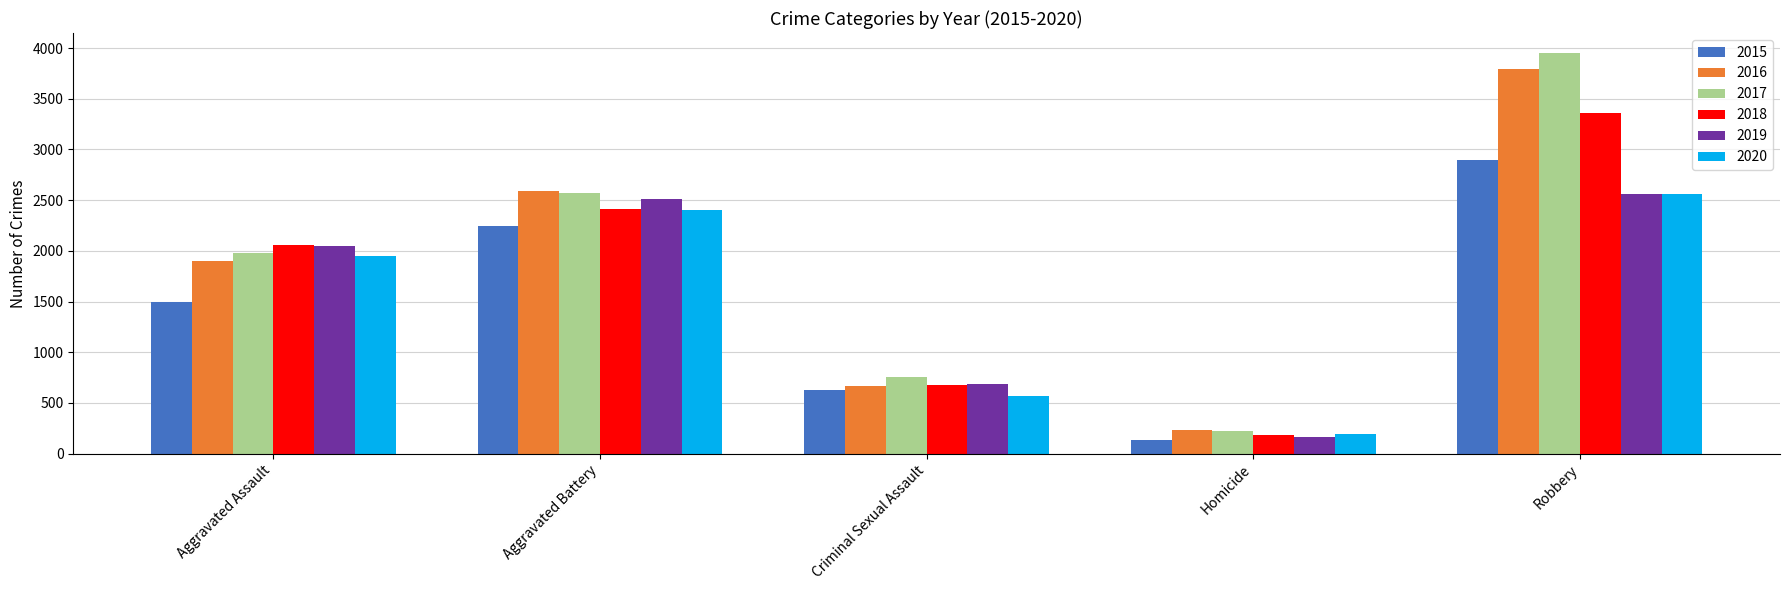

How many 2016 values are between 667 and 2587?

3